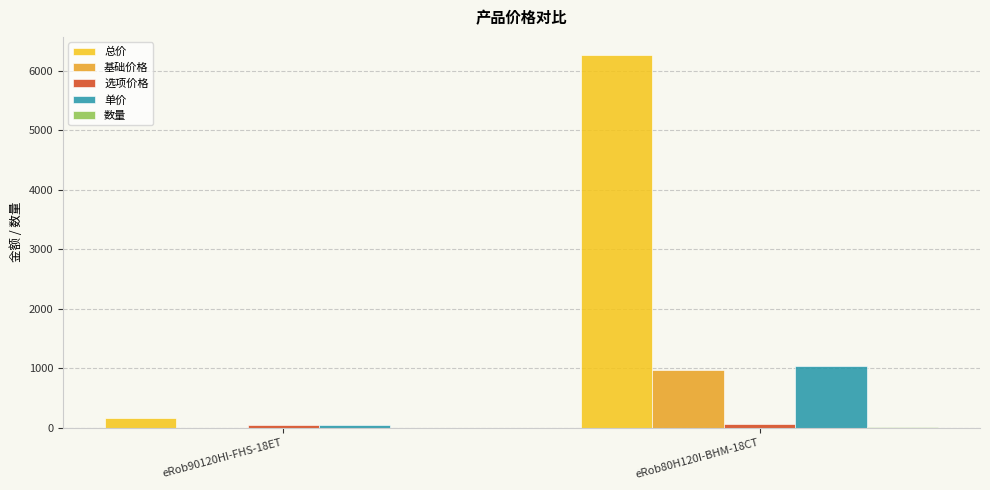

Which series has the largest total across all categories?

总价